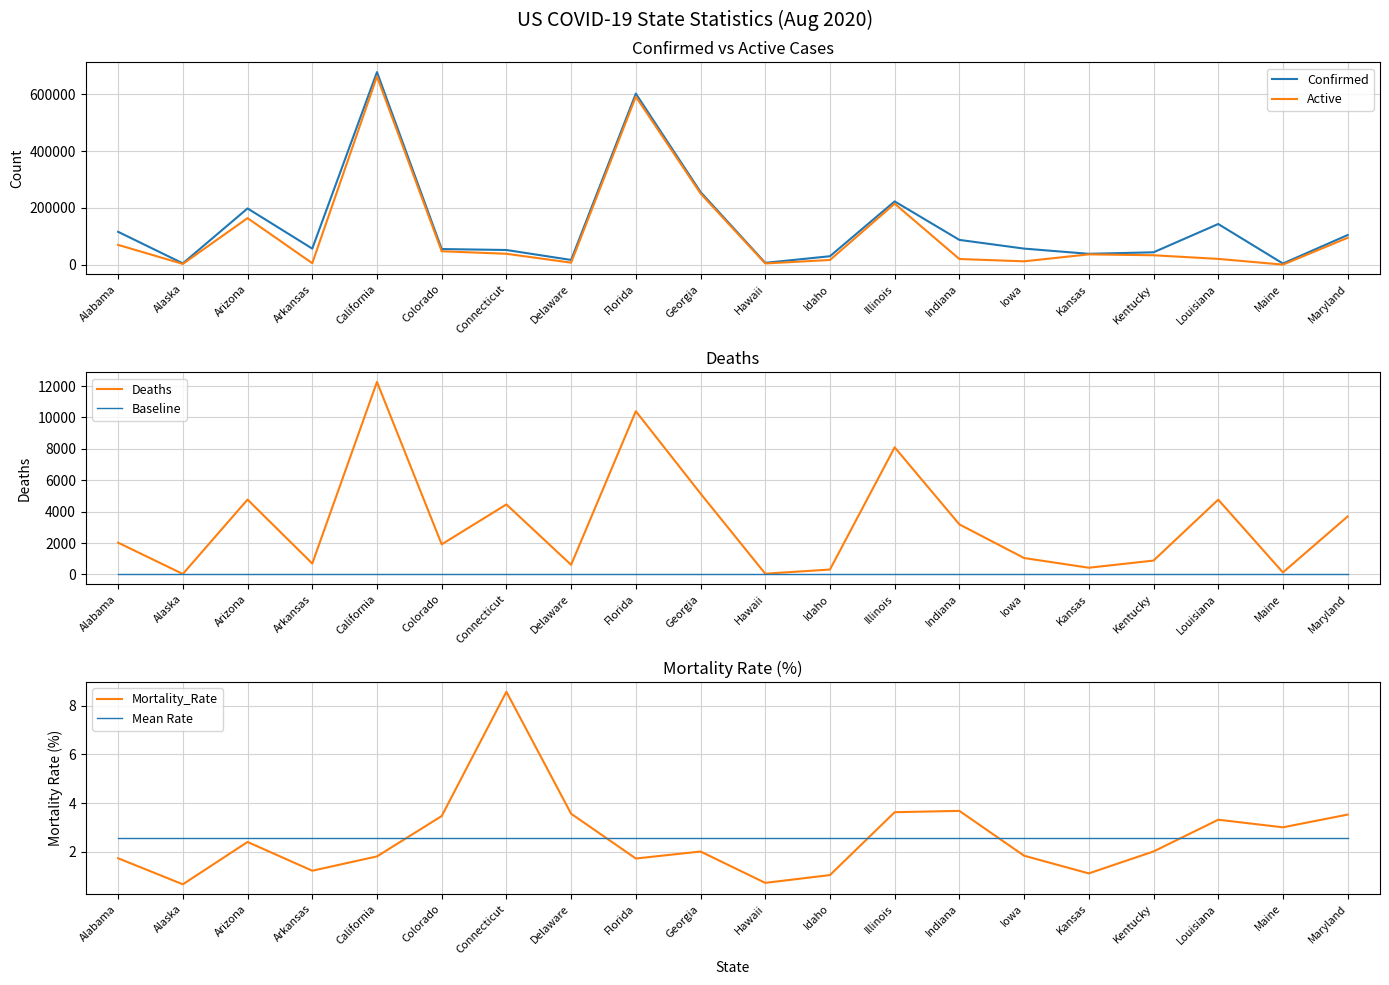

What is the total value across all series at Kentucky?

78256.6